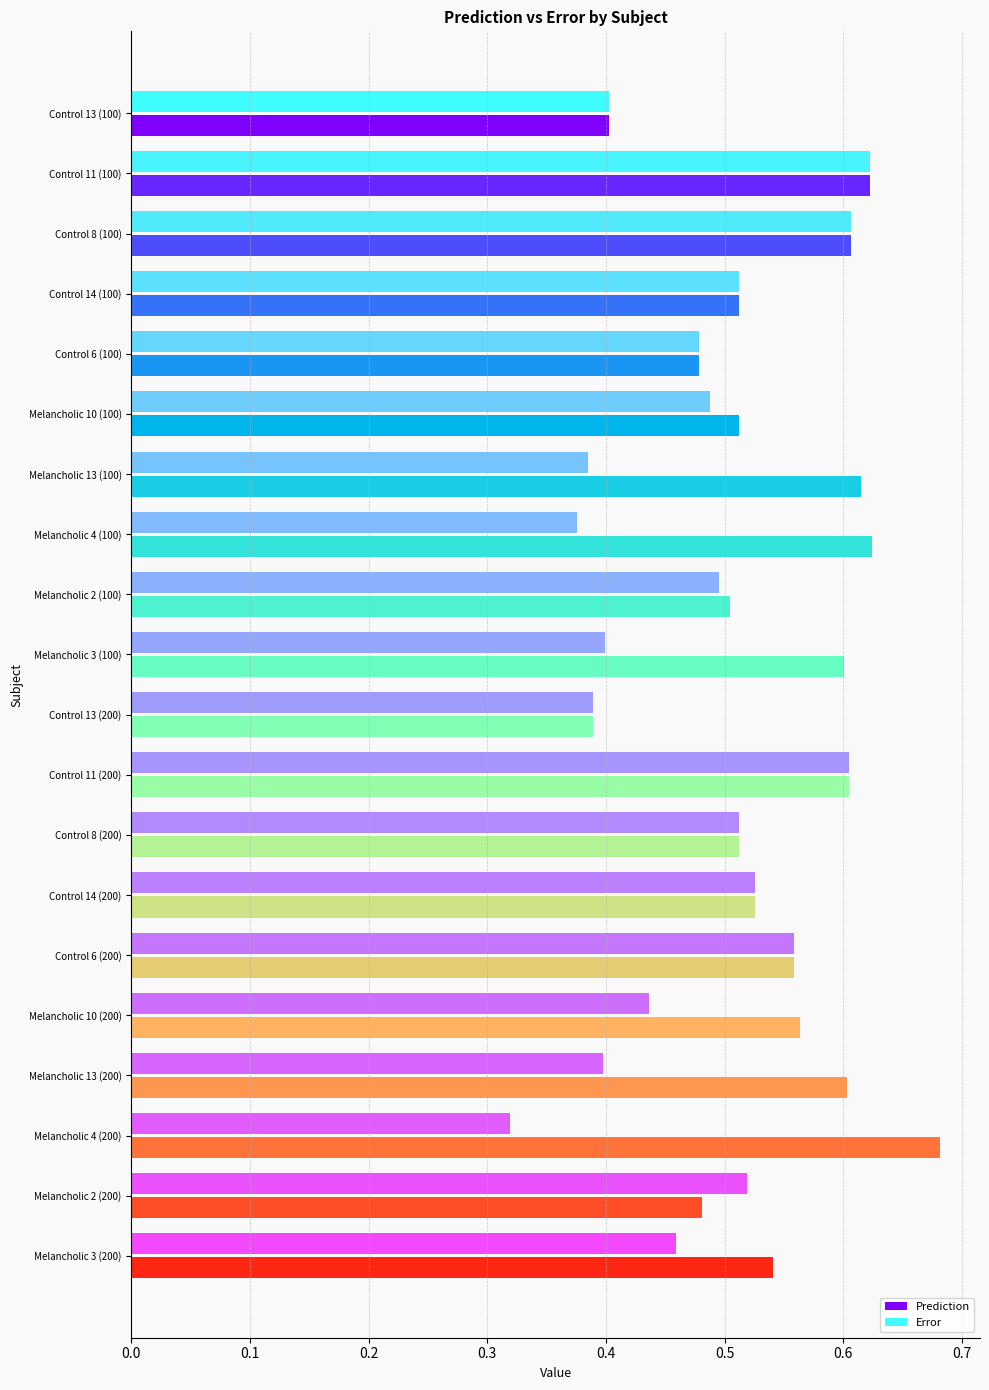

At how many categories does at least one series exceed 0?

20